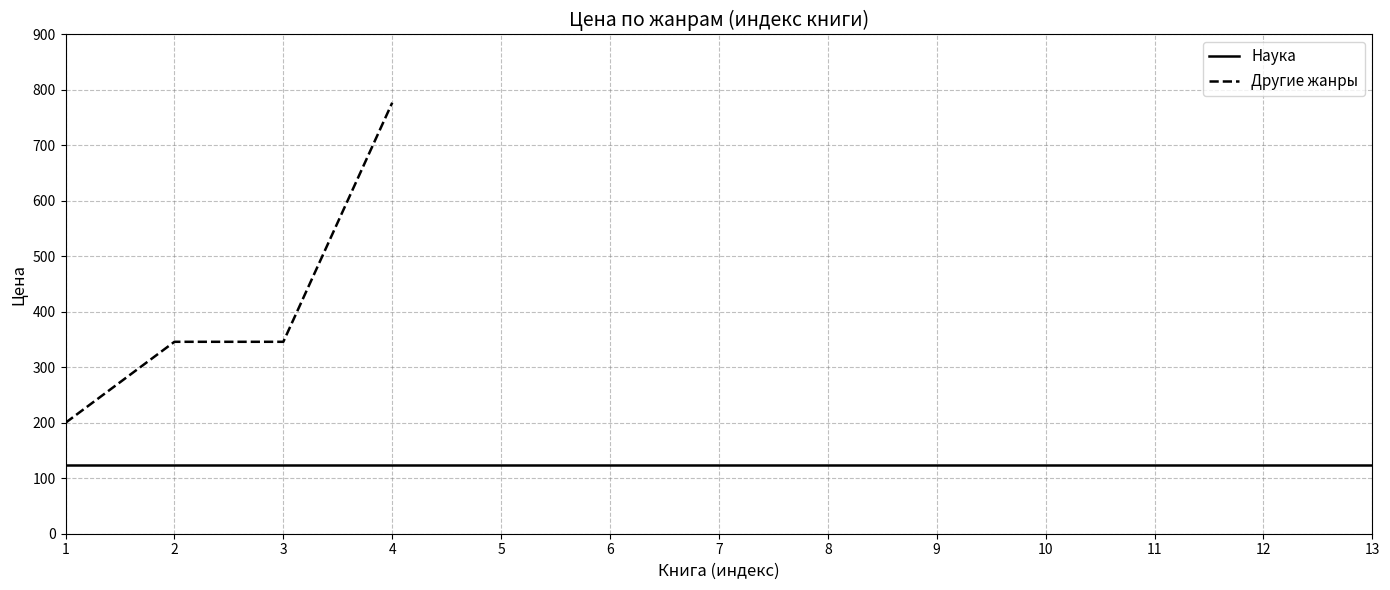

Between 2 and 5, which series saw the biggest shift?

Наука